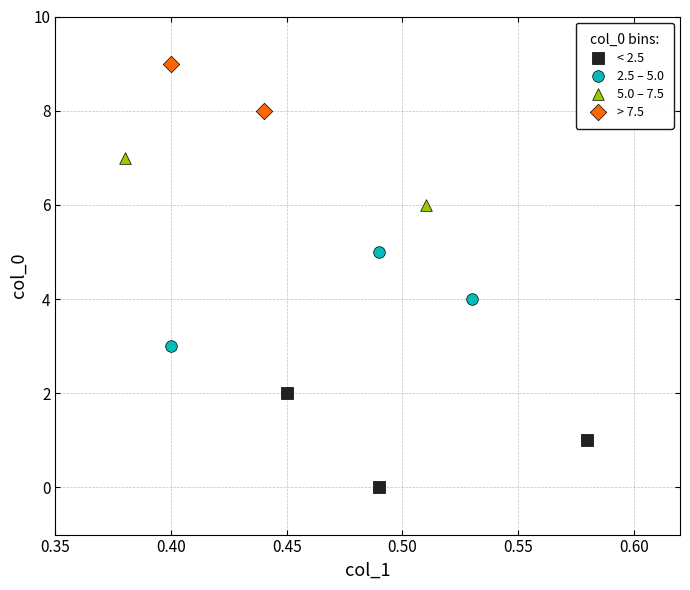

What are all the series names shown in the legend?

< 2.5, 2.5 – 5.0, 5.0 – 7.5, > 7.5